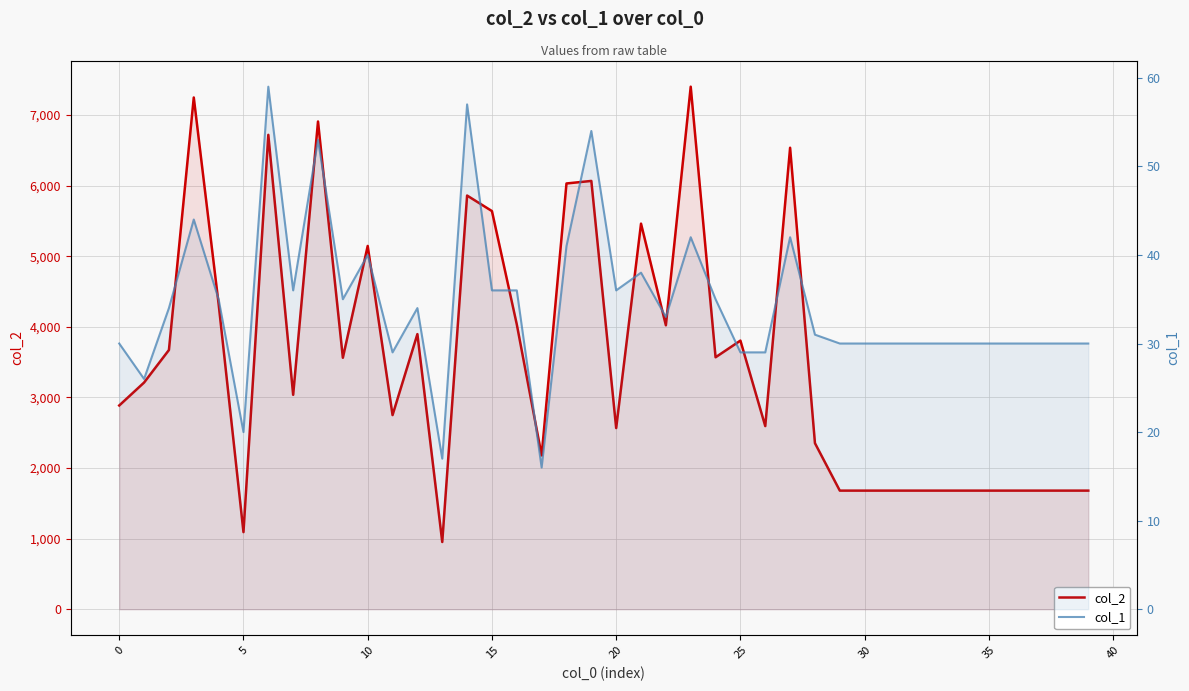

What is the maximum value for col_1?

59